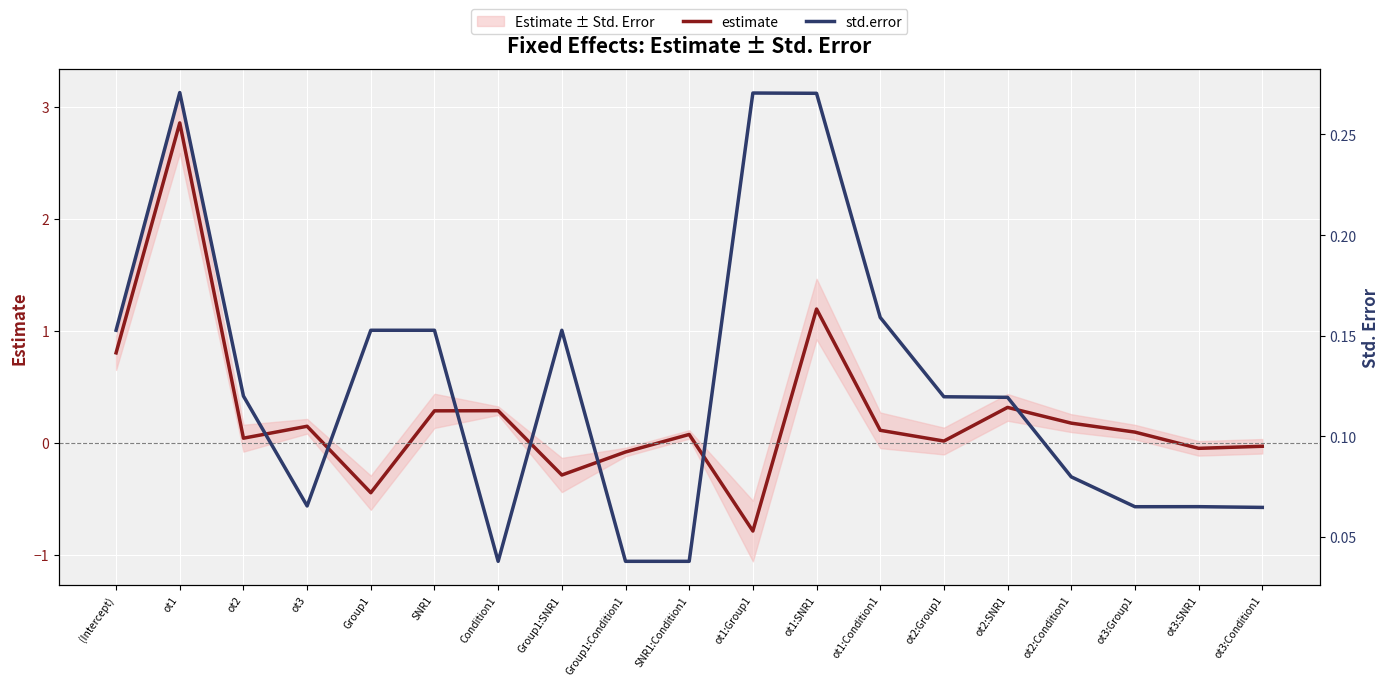

Reading right to left, list all the values displayed in this chart.

estimate: ot3:Condition1=-0.0	ot3:SNR1=-0.0	ot3:Group1=0.1	ot2:Condition1=0.2	ot2:SNR1=0.3	ot2:Group1=0.0	ot1:Condition1=0.1	ot1:SNR1=1.2	ot1:Group1=-0.8	SNR1:Condition1=0.1	Group1:Condition1=-0.1	Group1:SNR1=-0.3	Condition1=0.3	SNR1=0.3	Group1=-0.4	ot3=0.1	ot2=0.0	ot1=2.9	(Intercept)=0.8
std.error: ot3:Condition1=0.1	ot3:SNR1=0.1	ot3:Group1=0.1	ot2:Condition1=0.1	ot2:SNR1=0.1	ot2:Group1=0.1	ot1:Condition1=0.2	ot1:SNR1=0.3	ot1:Group1=0.3	SNR1:Condition1=0.0	Group1:Condition1=0.0	Group1:SNR1=0.2	Condition1=0.0	SNR1=0.2	Group1=0.2	ot3=0.1	ot2=0.1	ot1=0.3	(Intercept)=0.2